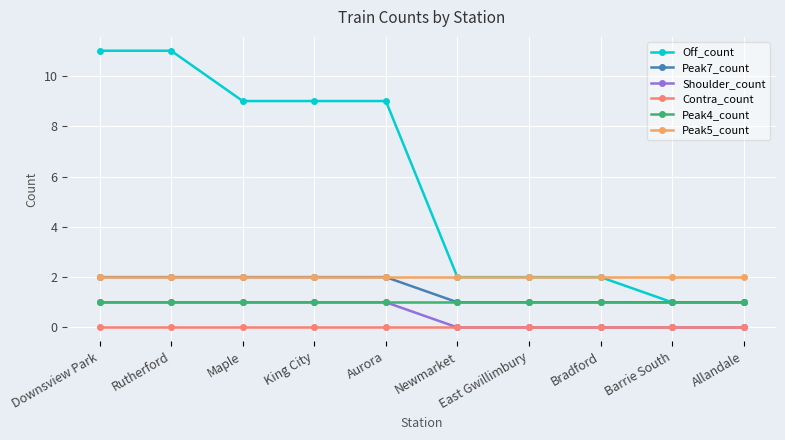

True or false: Off_count and Shoulder_count intersect in this chart.

False